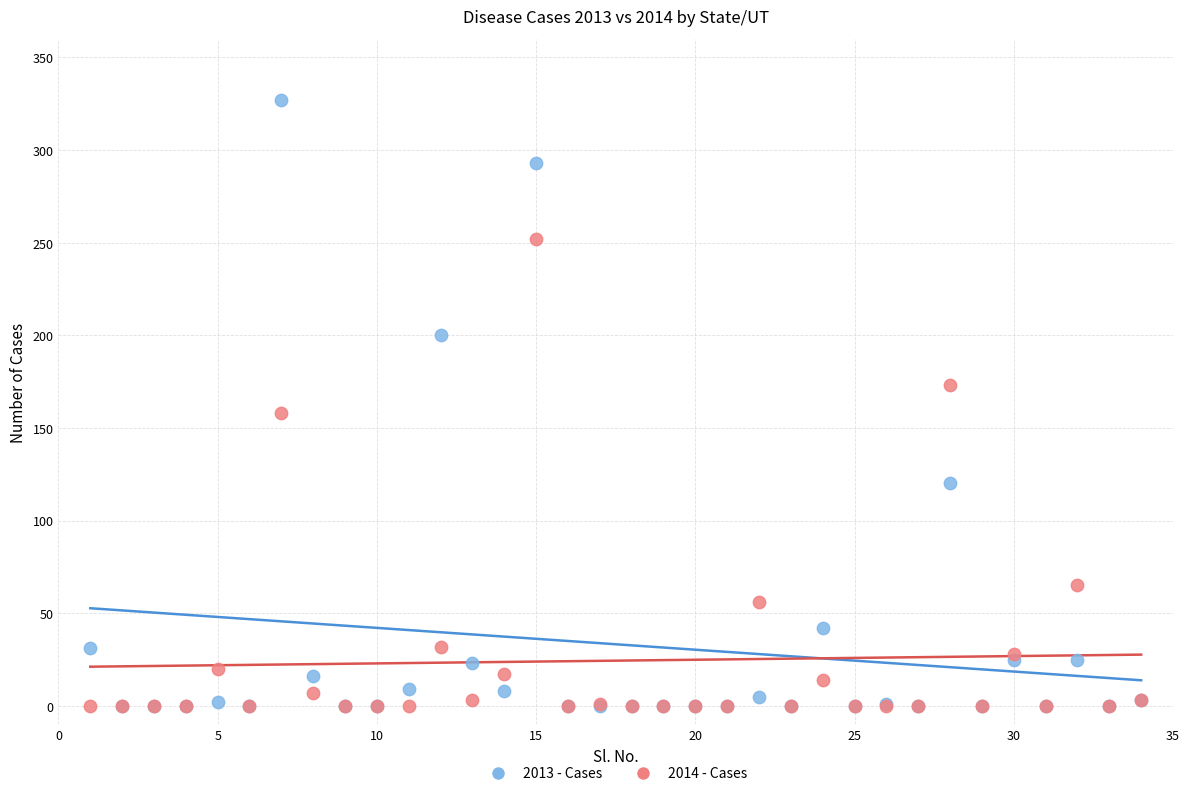

What are all the series names shown in the legend?

2013 - Cases, 2014 - Cases